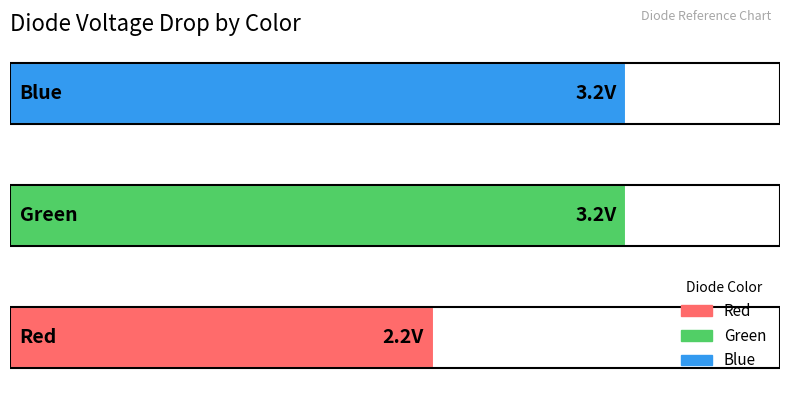

What is the ratio of the value at Red to the value at Blue?

0.7